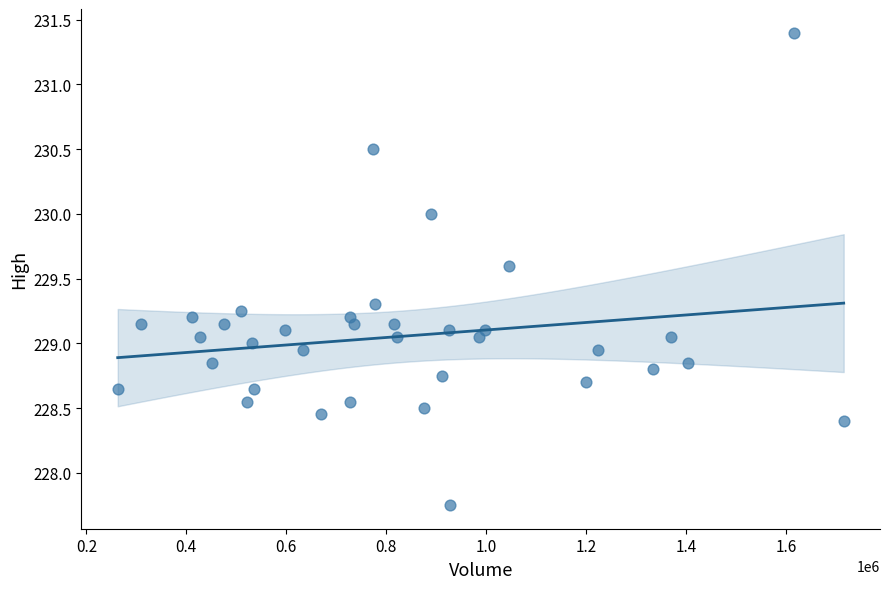

What is the range of Y values (max minus min)?

3.6